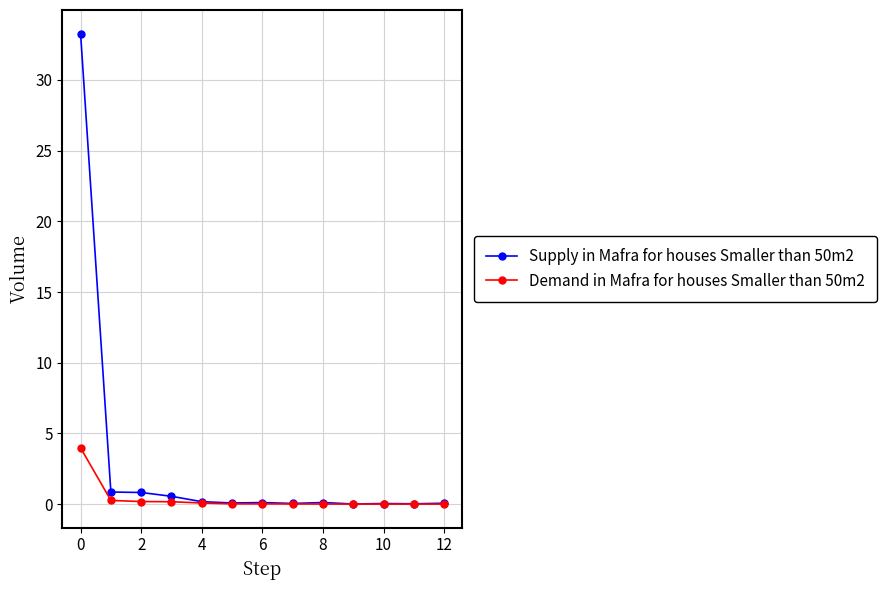

What is the highest value of the Demand in Mafra for houses Smaller than 50m2 series?

4.0